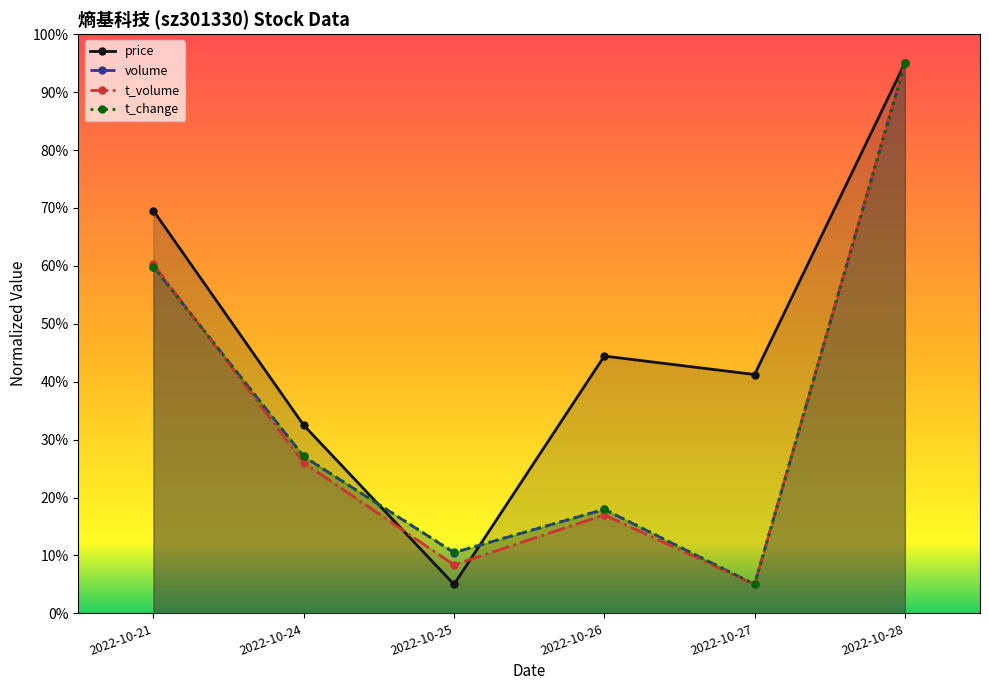

Which series has the widest spread of values?

price